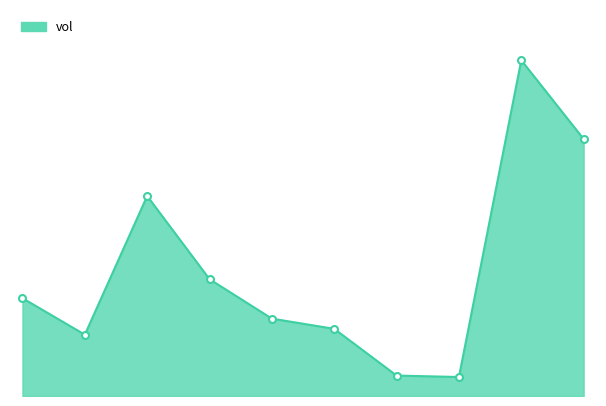

Does the chart have visible grid lines?

No